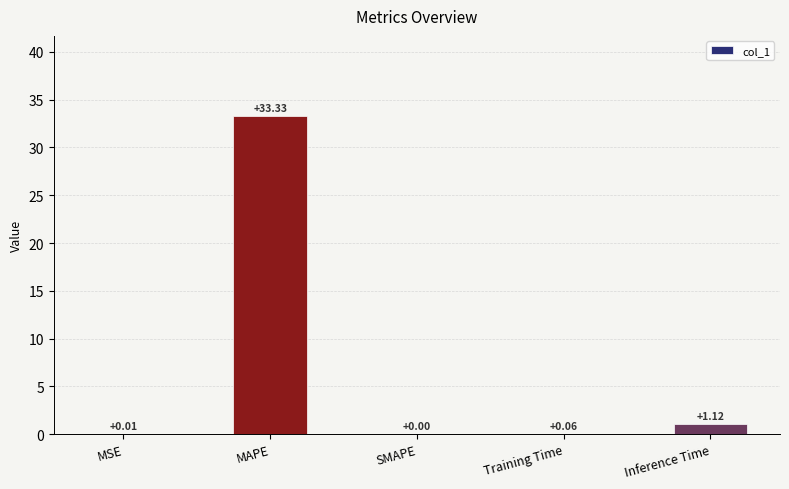

How many categories are shown in the chart?

5